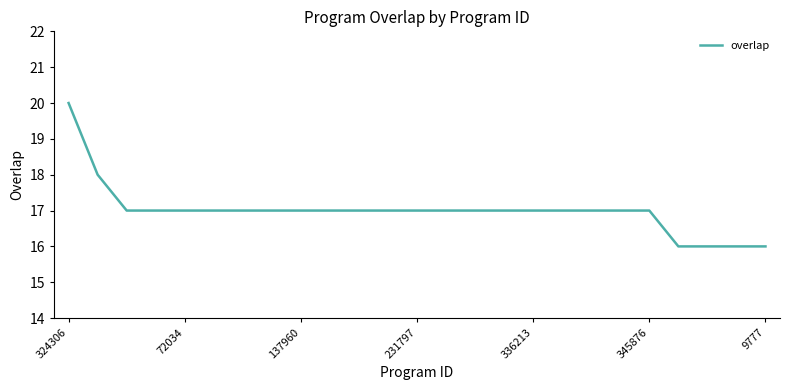

What is the smallest value displayed?

16